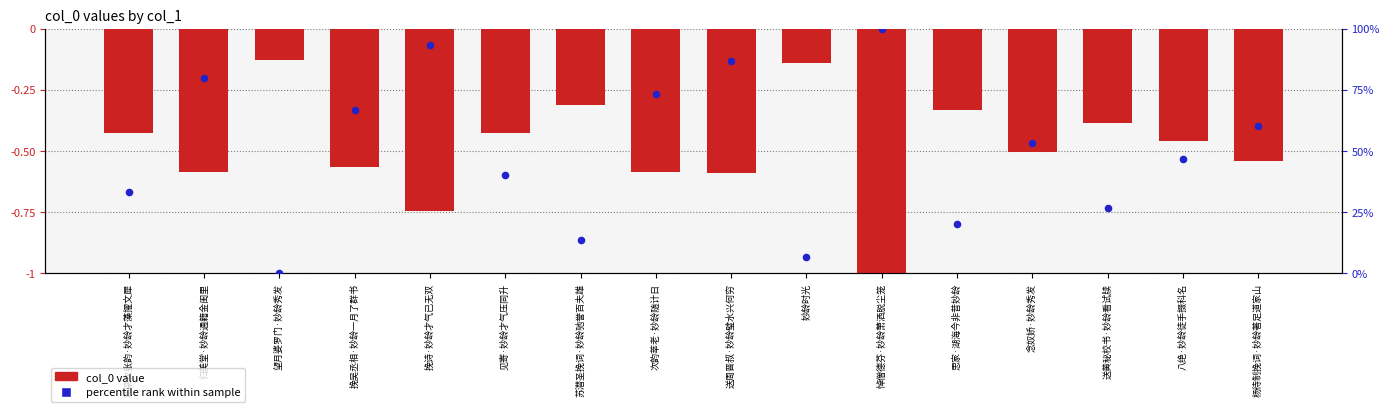

Is the value of col_0 value at 悼僧德芬·妙龄萧洒脱尘笼 greater than the value of percentile rank within sample at 见寄·妙龄才气压同升?

No